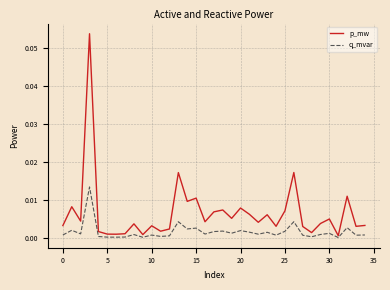

How many lines are shown in the chart?

2